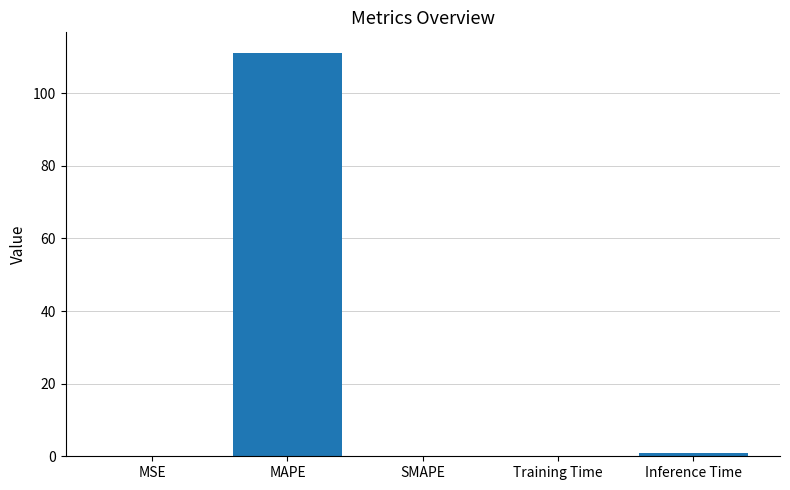

What is the sum of all values?

112.2